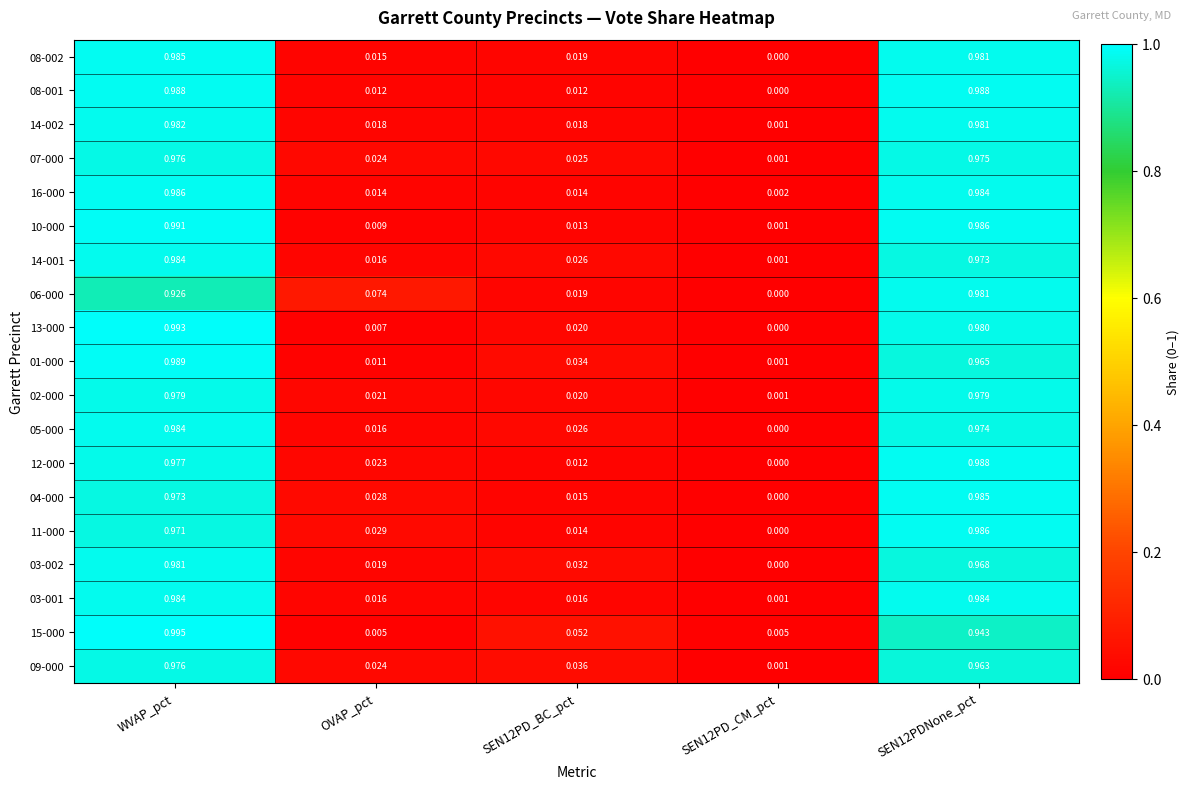

Is the value of 05-000 at SEN12PD_CM_pct greater than the value of 09-000 at WVAP_pct?

No